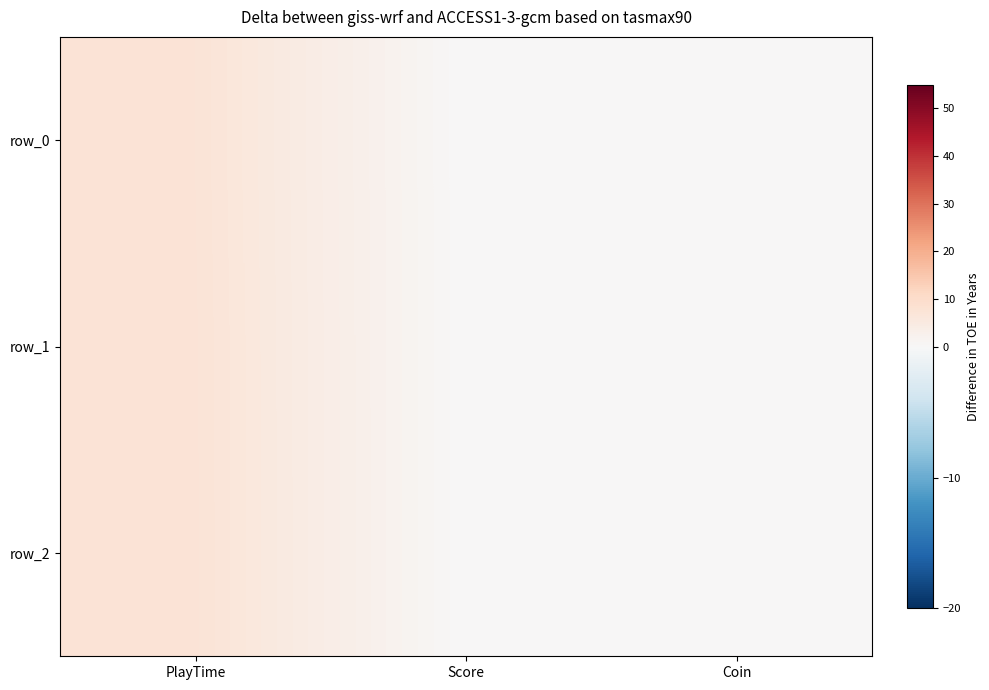

Reading left to right, list all the values displayed in this chart.

row_0: 7.3	0.0	0.0
row_1: 7.4	0.0	0.0
row_2: 7.4	0.0	0.0